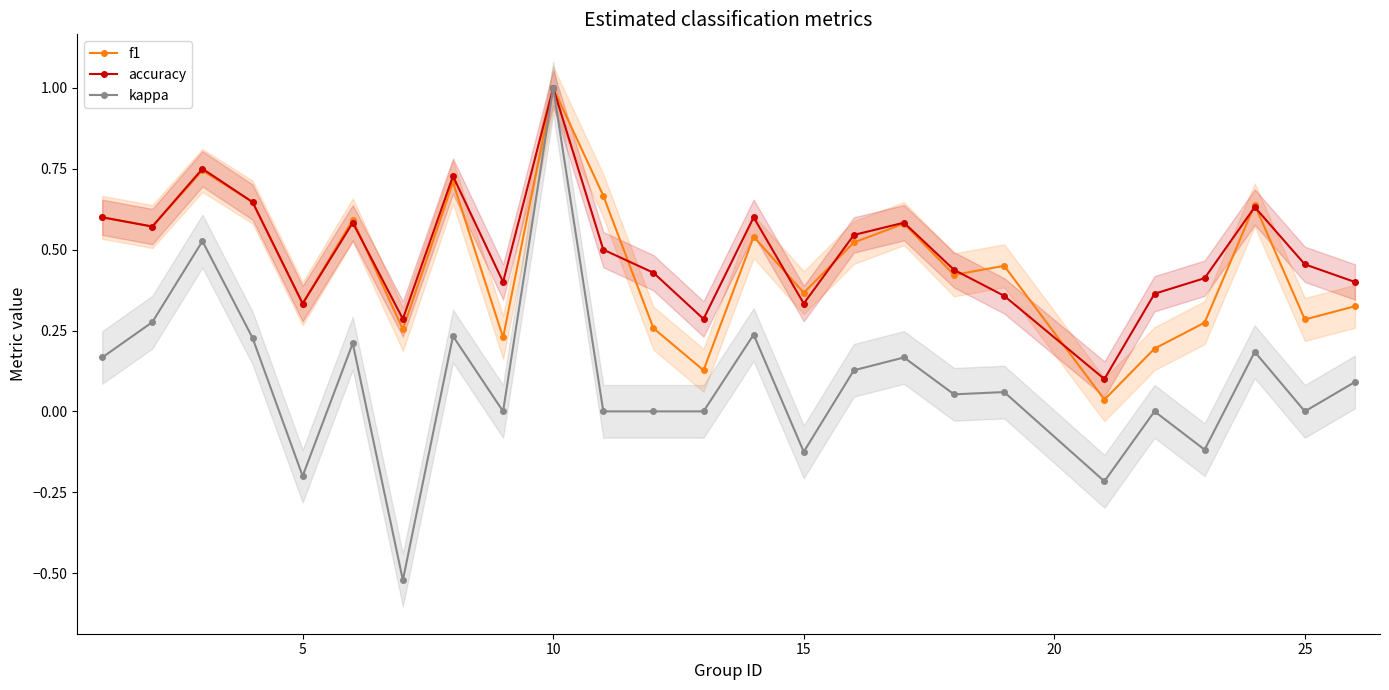

True or false: accuracy has more than 2 points higher than both neighbors.

True